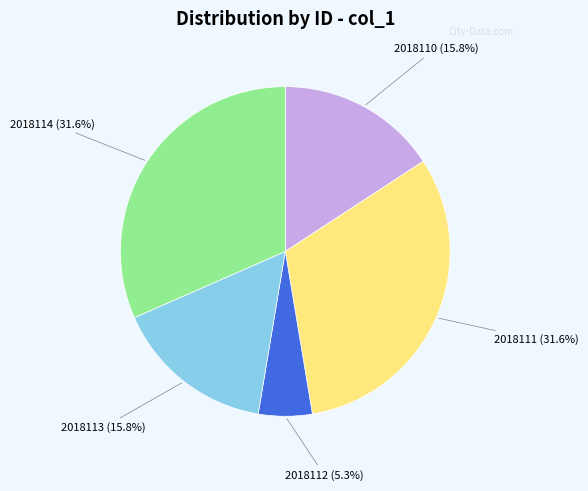

Which category has the smallest portion of the pie?

2018112